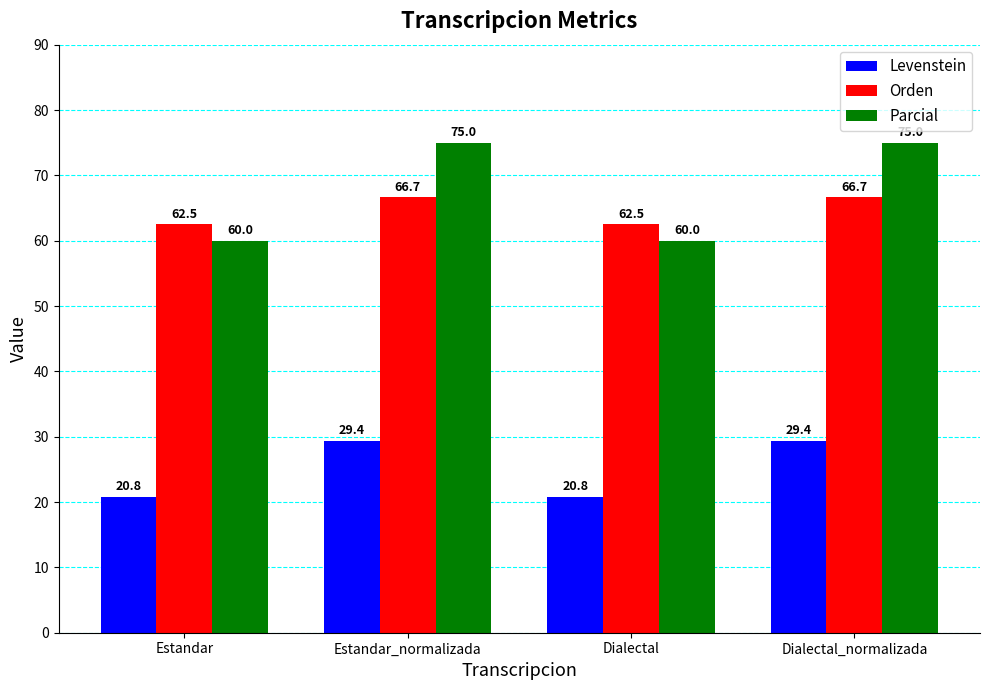

List the series in order of their peak value, lowest first.

Levenstein, Orden, Parcial